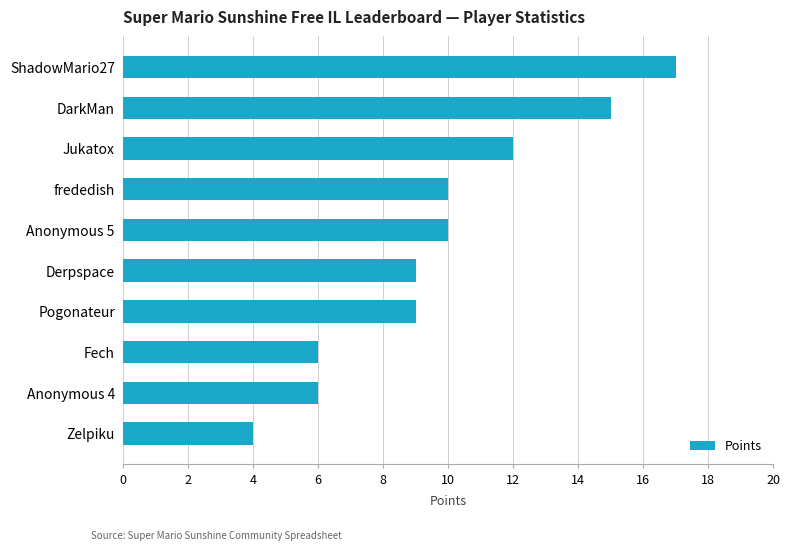

The value at Jukatox is 12. True or false?

True